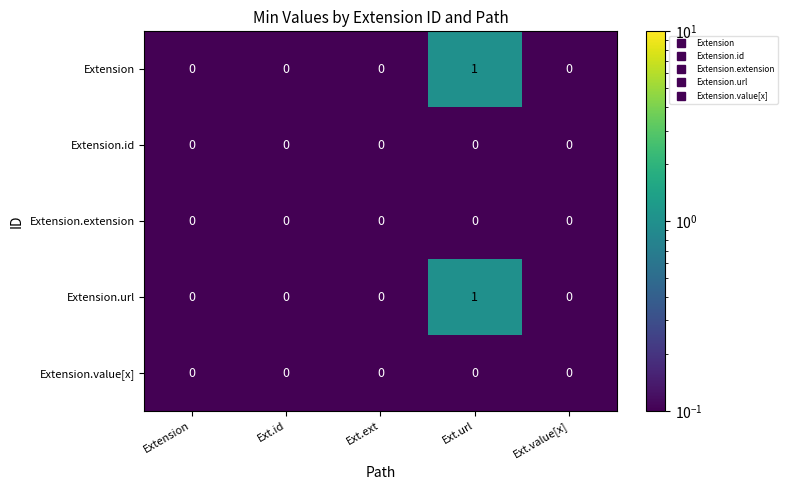

At which label does Extension.url reach its peak?

Ext.url